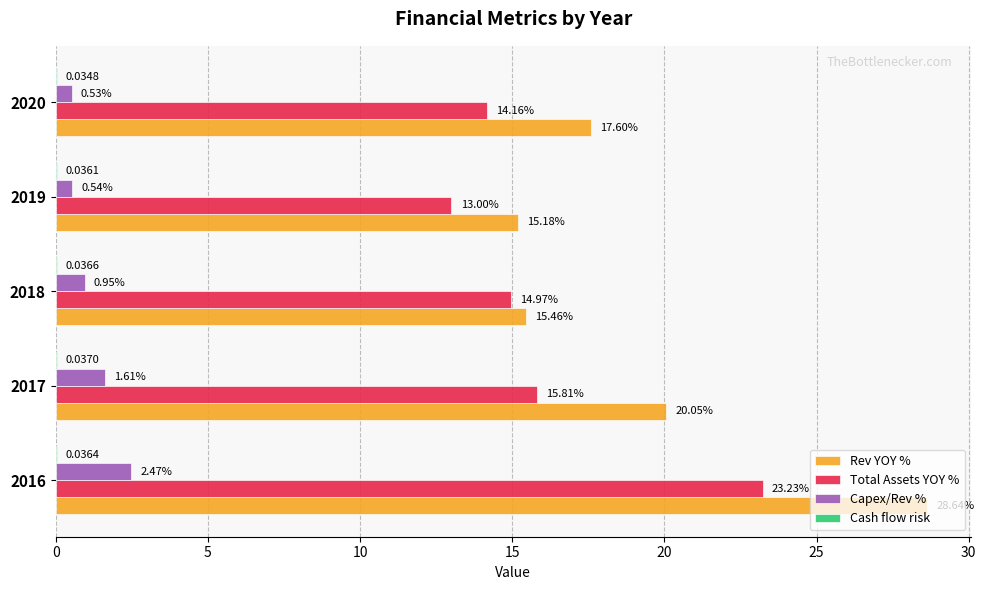

Between 2017 and 2020, which series saw the biggest shift?

Rev YOY %